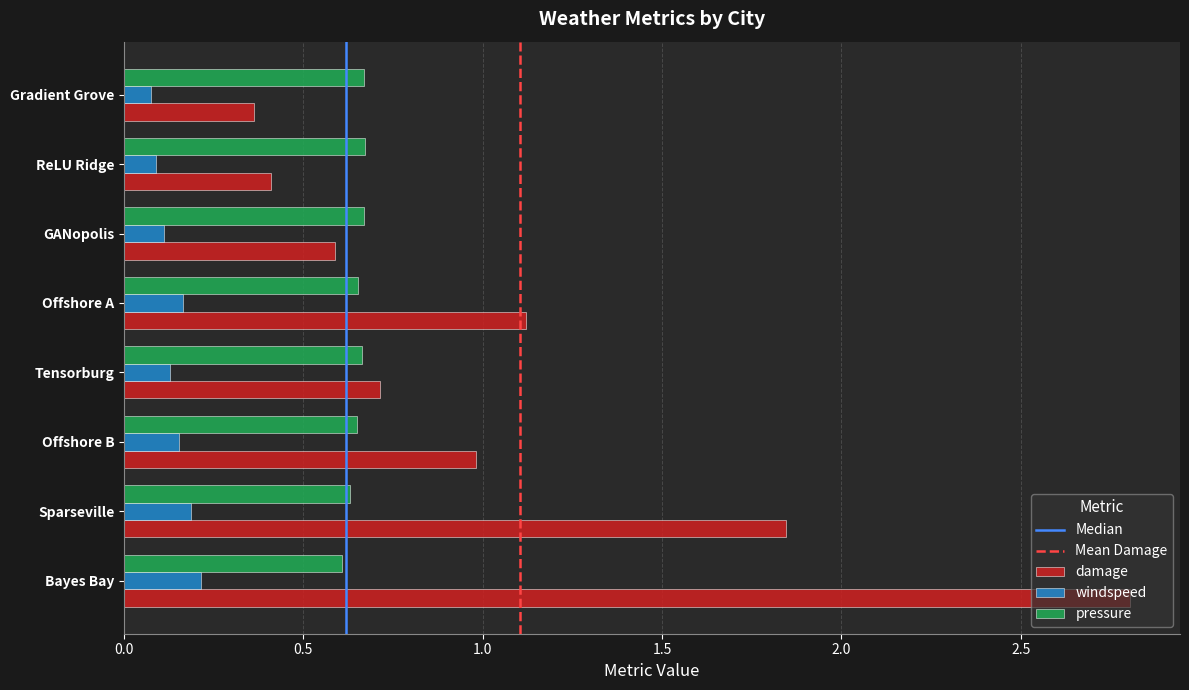

The value of windspeed at GANopolis is 0.0. True or false?

False